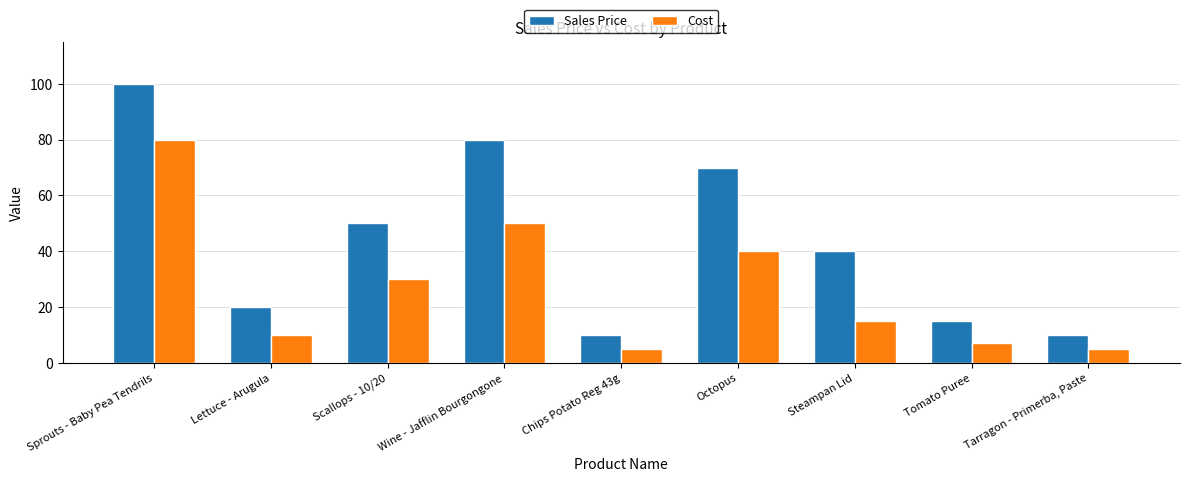

How many bars are there in total?

18